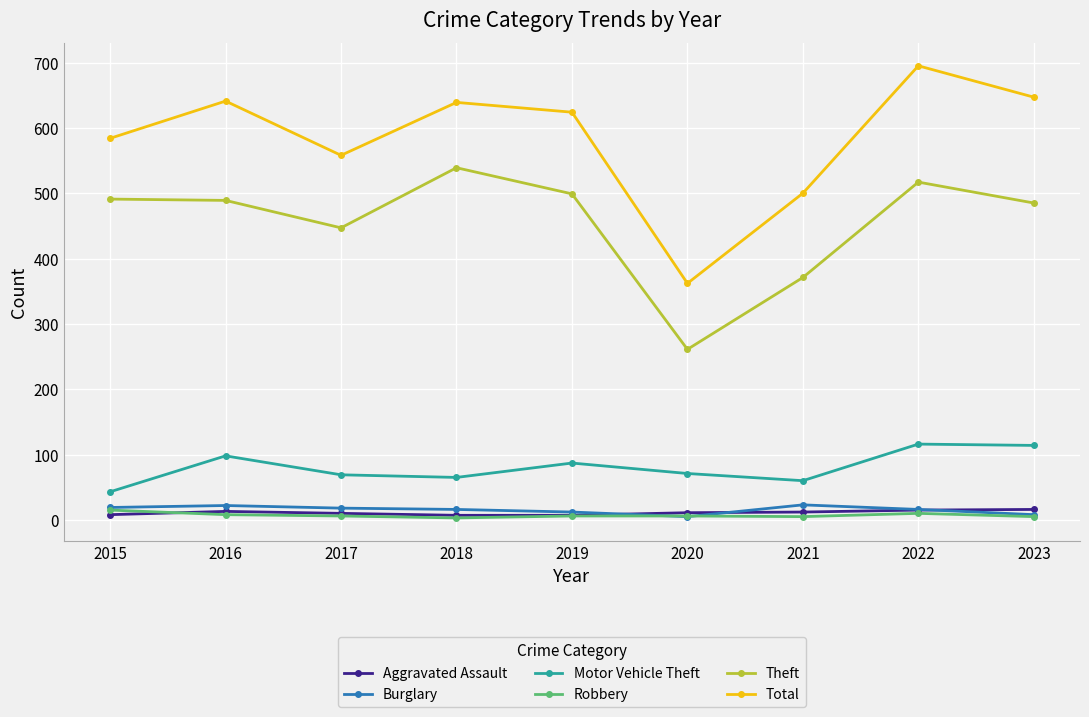

What is the sum of all Theft values?

4099